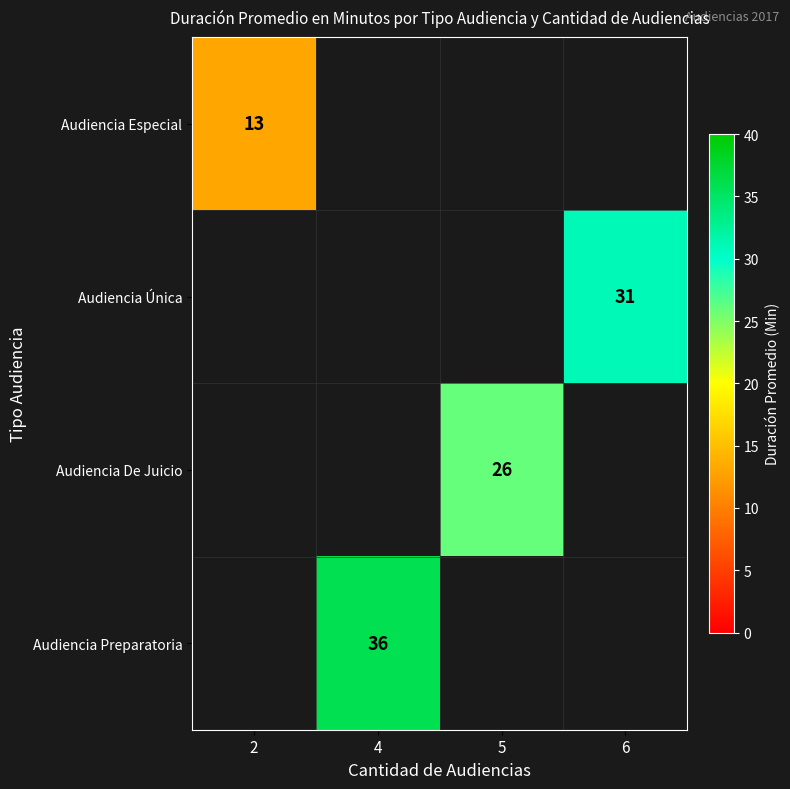

The Audiencia Especial series shows 8 at 2. True or false?

False